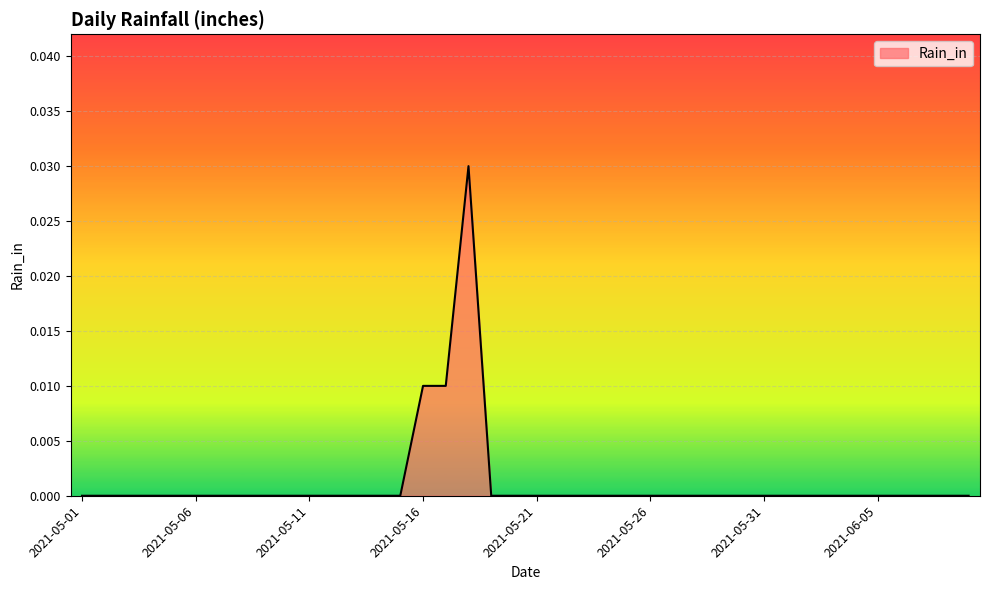

Count the number of categories in the chart.

40